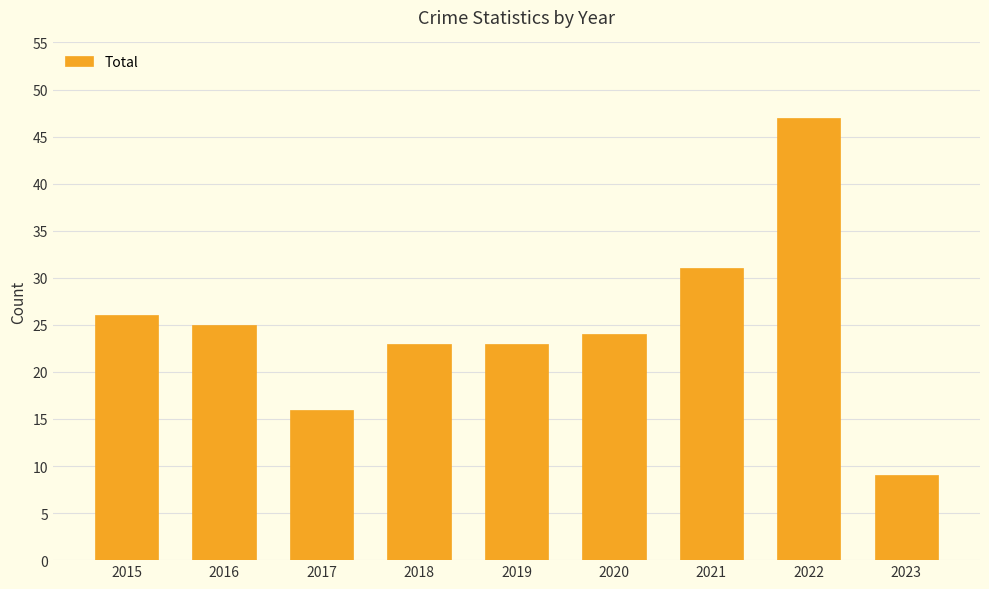

Reading left to right, extract all data points from this chart.

26	25	16	23	23	24	31	47	9